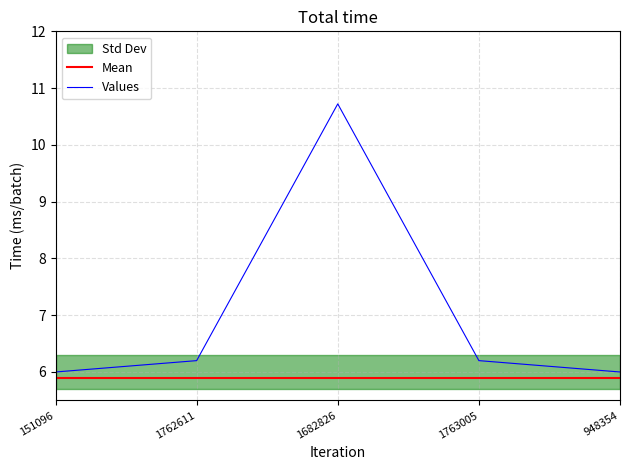

Which series has the largest range (max minus min)?

Values